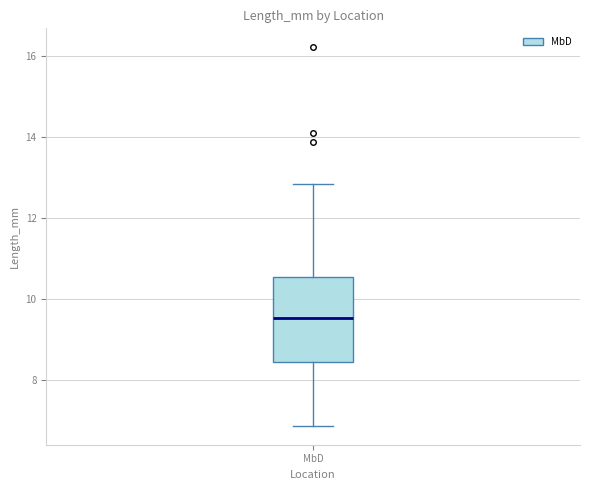

Read this box plot against the y-axis: the position of the median line, the range covered by the box, and the ends of both whiskers. The values are not printed on the chart, so give them approximately, as read against the axis.

median 9.6, box 8.4 to 10.6, whiskers 6.8 to 12.8